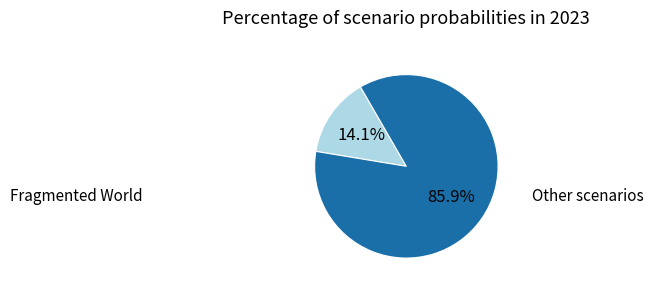

Is there any slice that represents more than half of the pie?

Yes